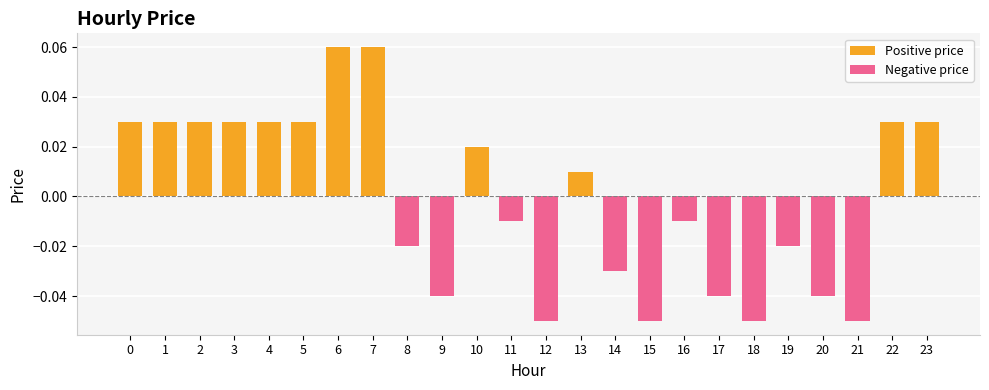

Which series has the widest spread of values?

Positive price